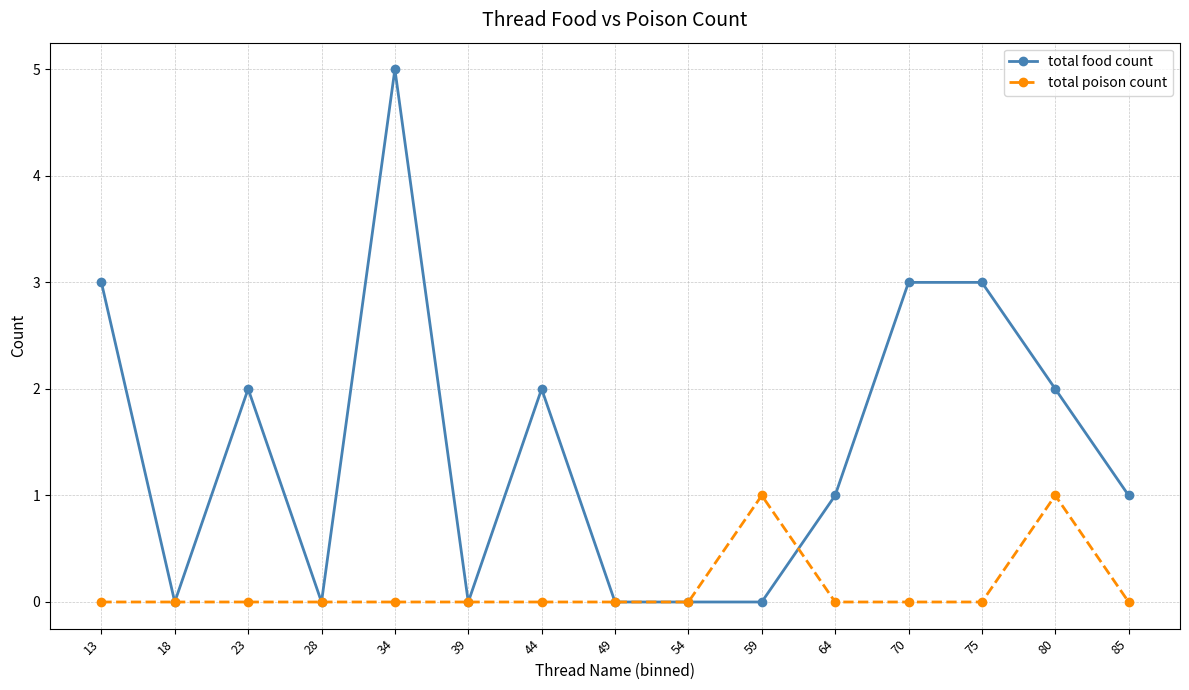

At which label does total food count reach its peak?

34